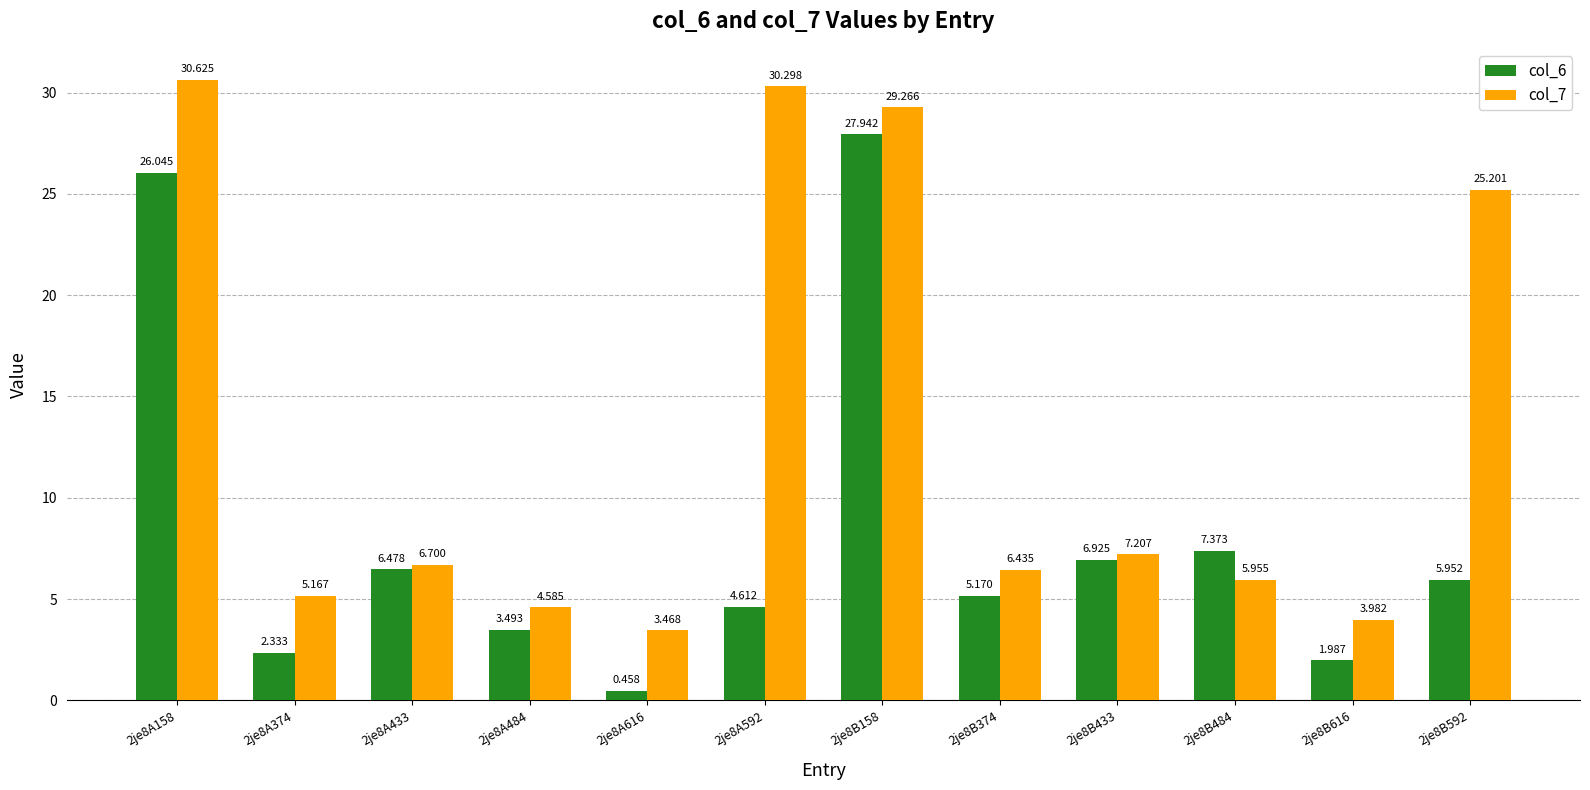

Which series has the largest total across all categories?

col_7